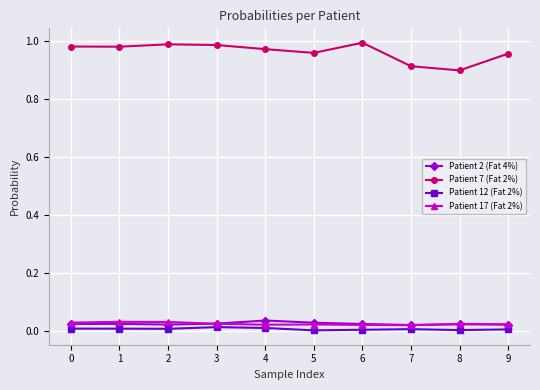

Which series has the largest total across all categories?

Patient 7 (Fat 2%)